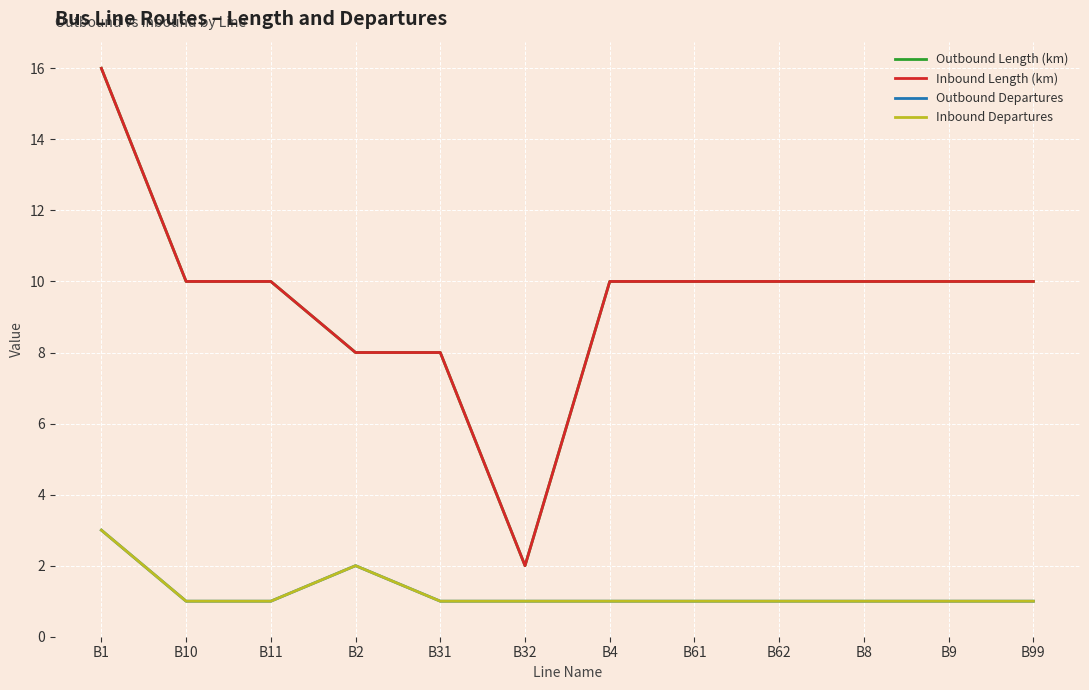

Is this an area chart (filled region under the line)?

No